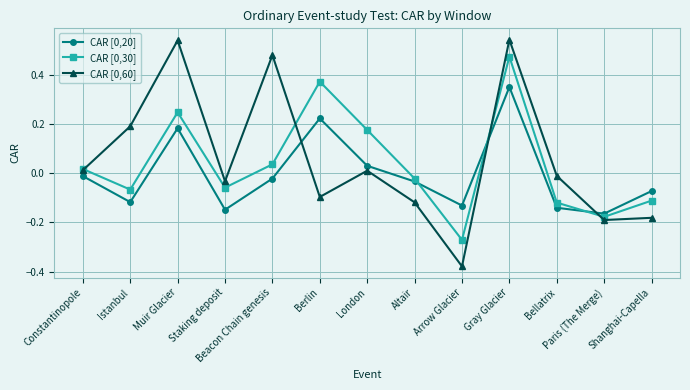

What is the total value across all series at Paris (The Merge)?

-0.5